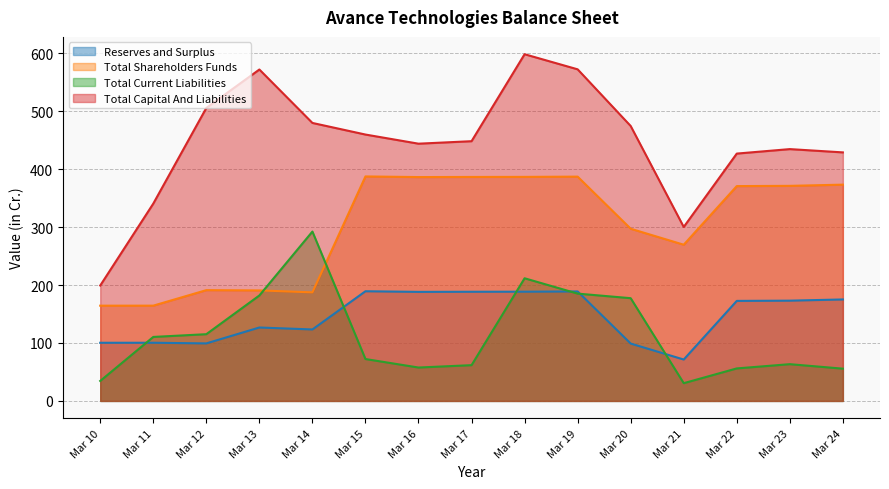

Rank the series by their maximum value, from highest to lowest.

Total Capital And Liabilities, Total Shareholders Funds, Total Current Liabilities, Reserves and Surplus